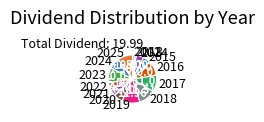

Does 2015 account for over 50% of the chart?

No